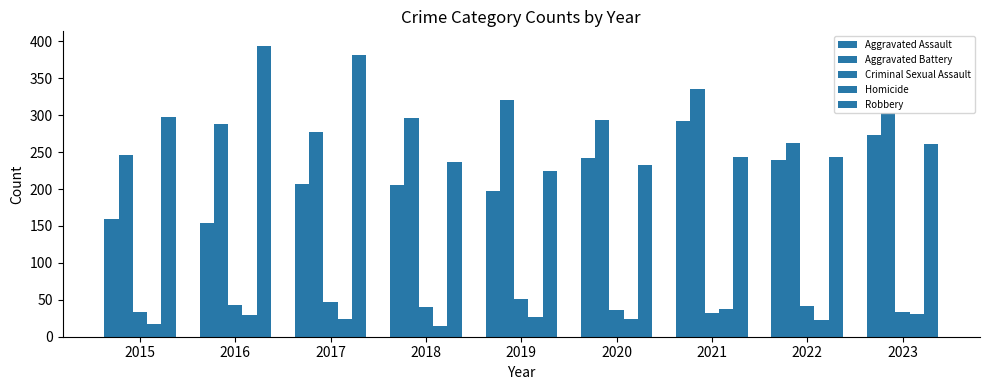

What is the highest value of the Aggravated Assault series?

292